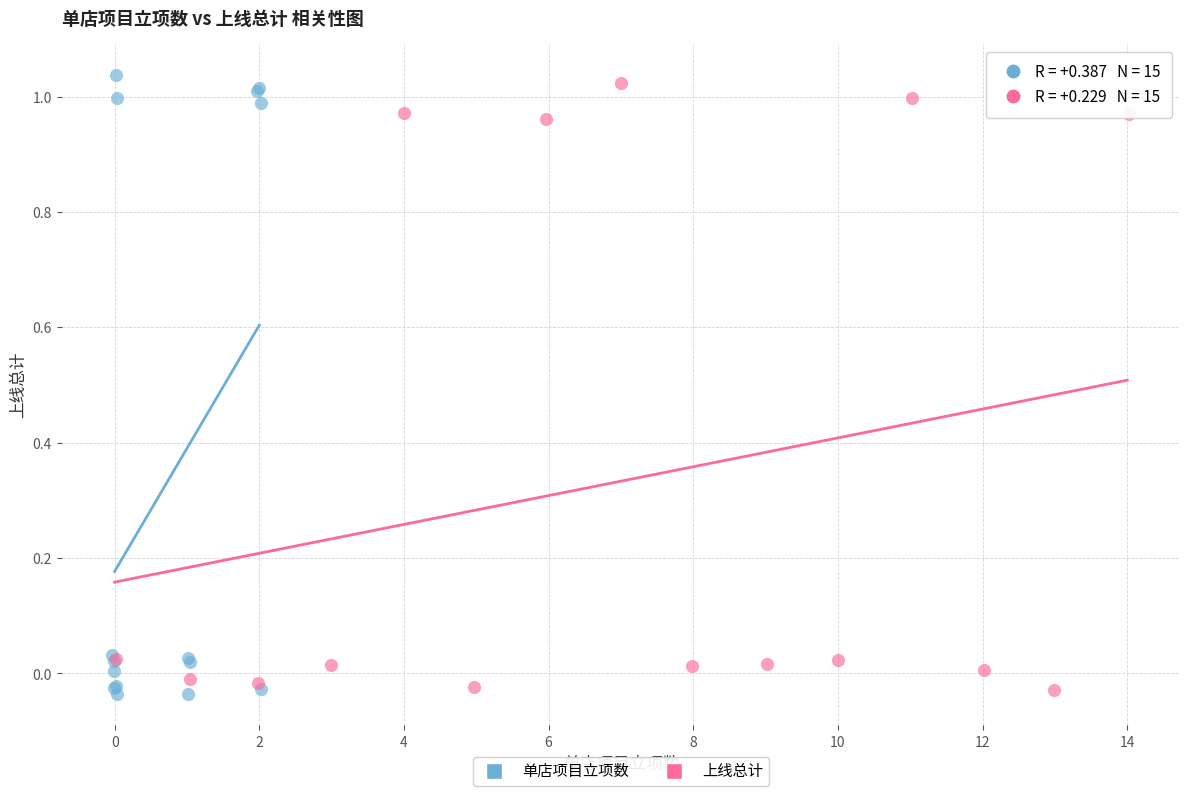

Which series has the largest Y range (max minus min)?

单店项目立项数